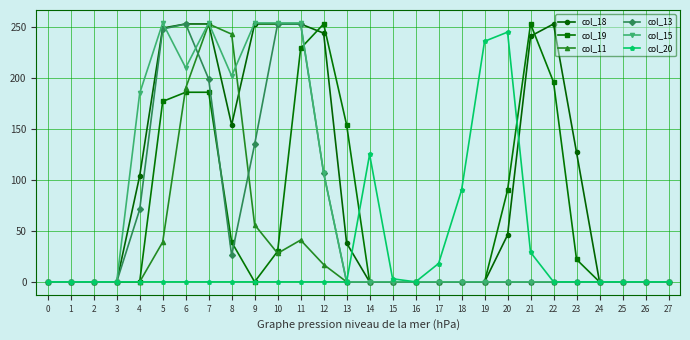

Which series has the largest total across all categories?

col_18